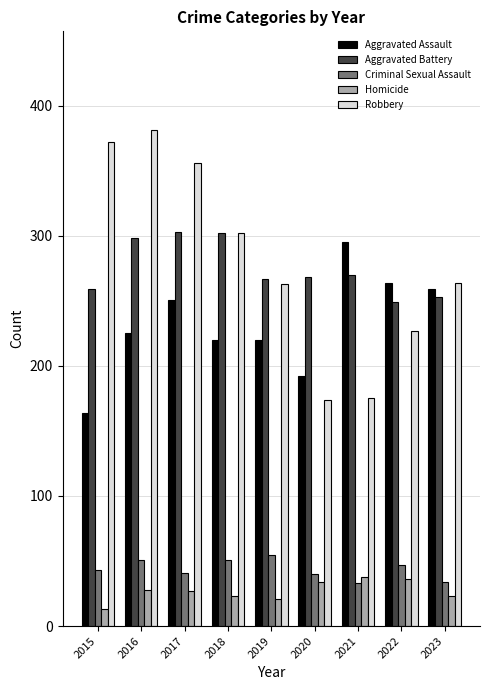

What value does the Robbery series have at 2015, to the nearest 5?

370